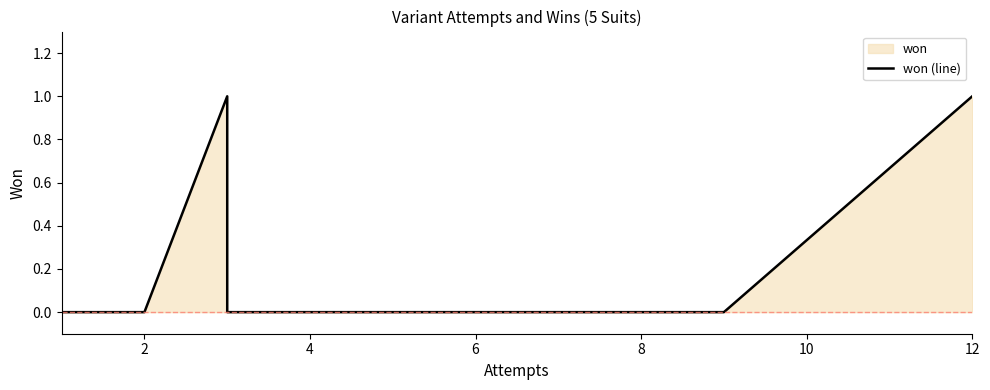

Which category has the lowest value across all series?

4